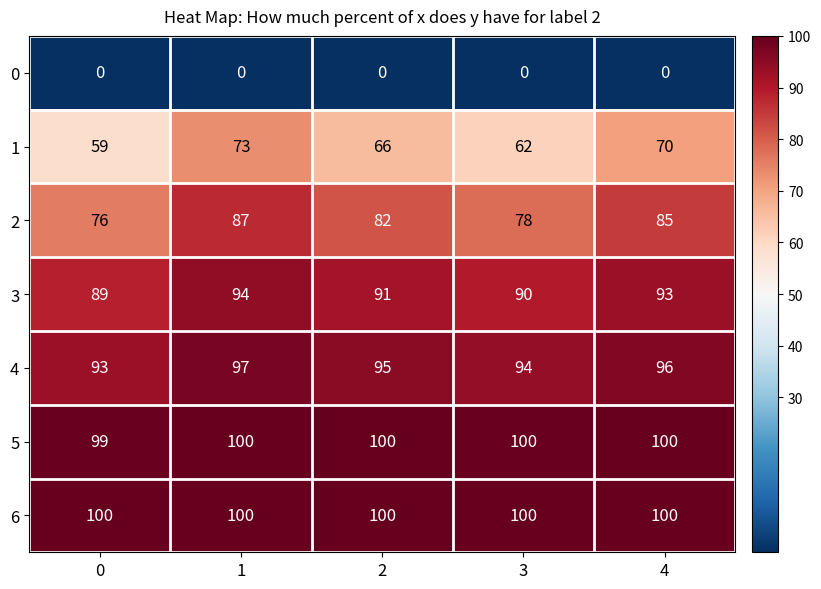

What is the difference between the highest and lowest values at 0?

100